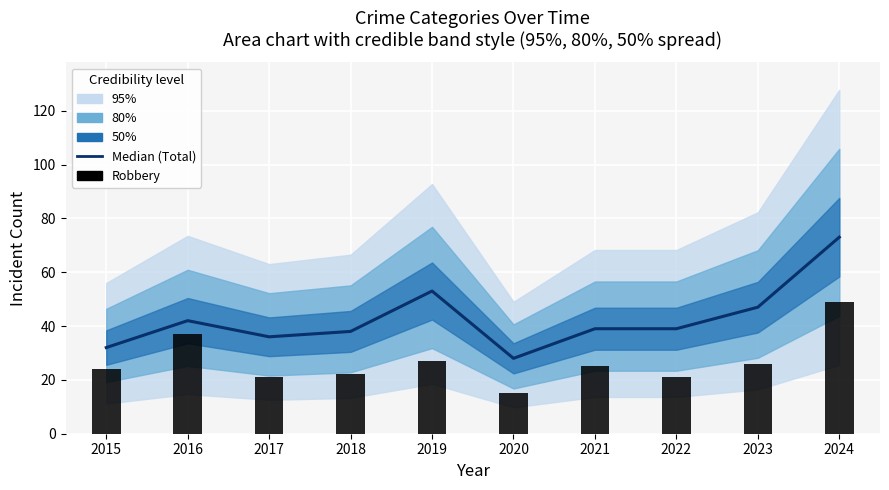

What is the value of the Median (Total) bar at the 7th from the left?

39